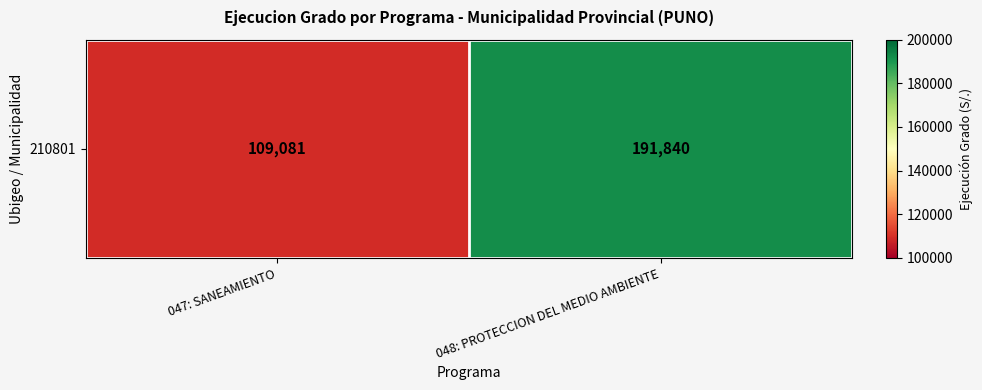

What is the change in value from 047: SANEAMIENTO to 048: PROTECCION DEL MEDIO AMBIENTE?

+82759